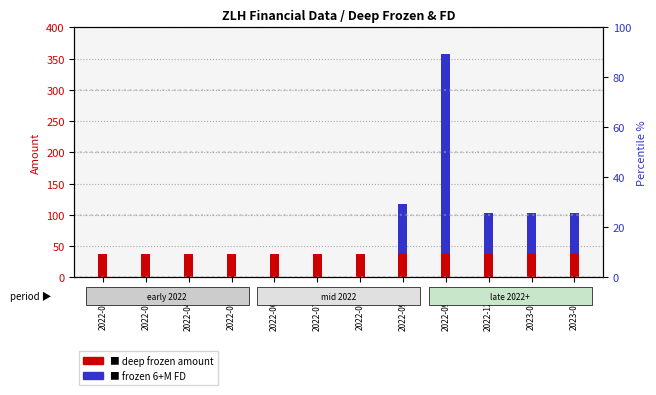

Reading left to right, list all the values displayed in this chart.

deep frozen: 38	38	38	38	38	38	38	38	38	38	38	38
frozen 6+M FD: 0	0	0	0	0	0	0	80	320	65	65	65